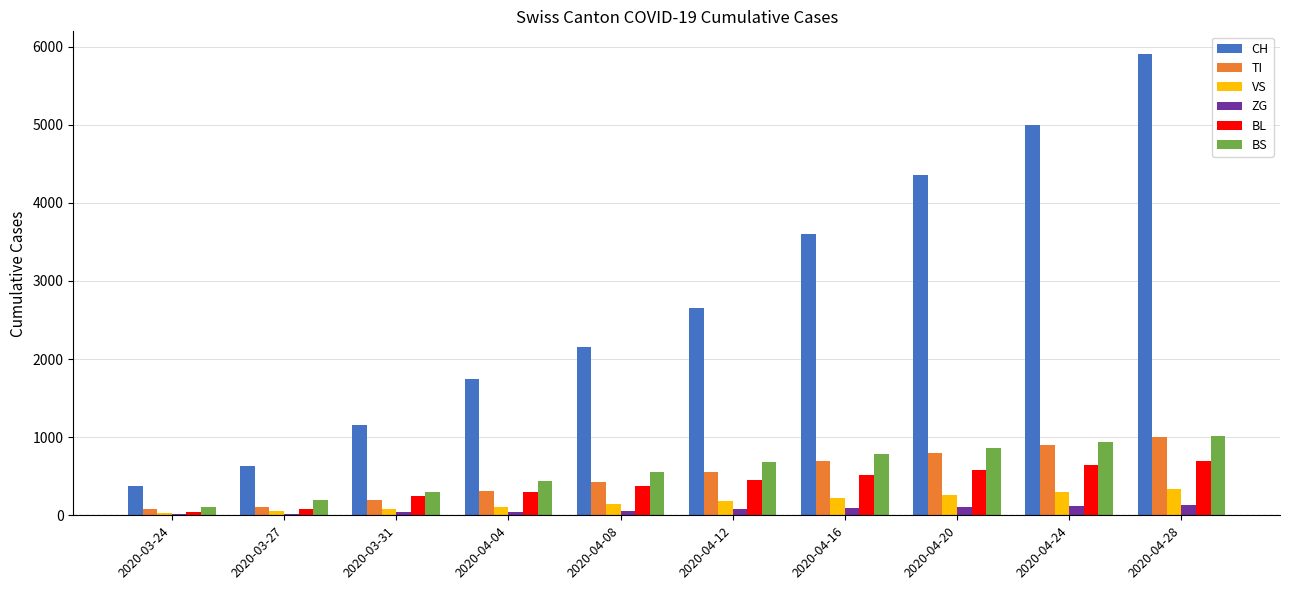

Between 2020-04-12 and 2020-04-28, which series saw the biggest shift?

CH